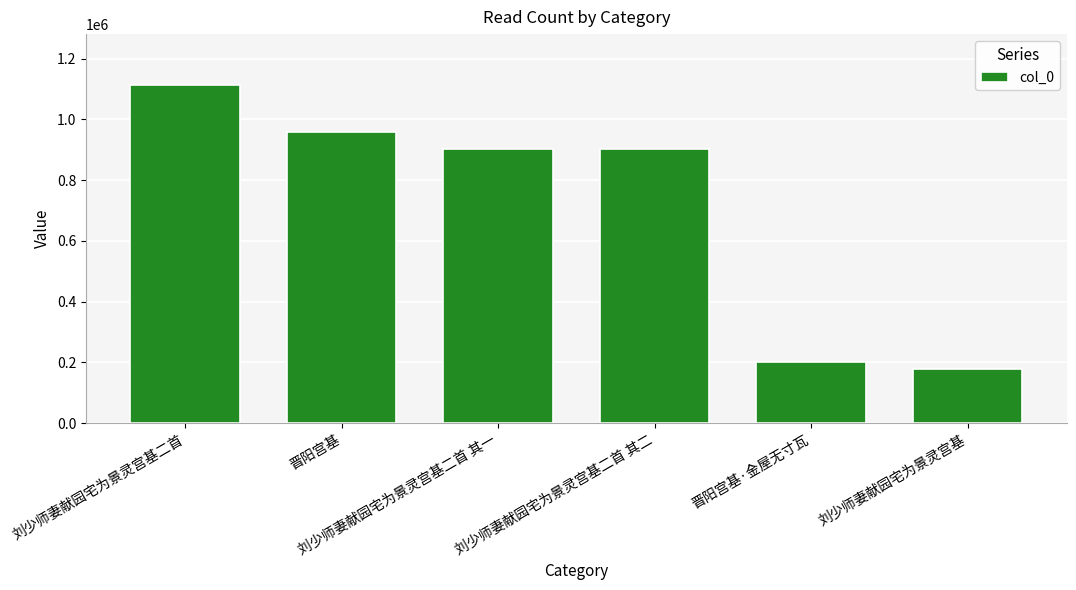

What is the sum of all values?

4255605